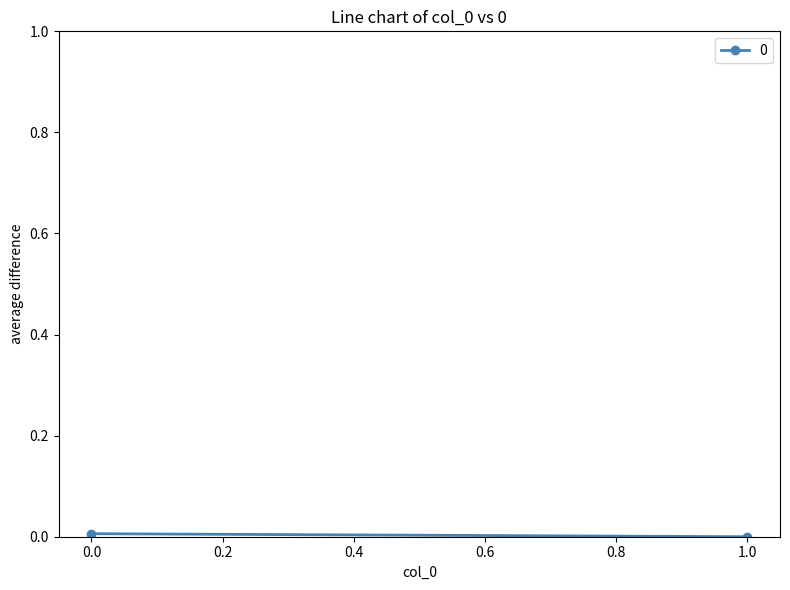

Is it true that the value at 0 is 0.0?

False